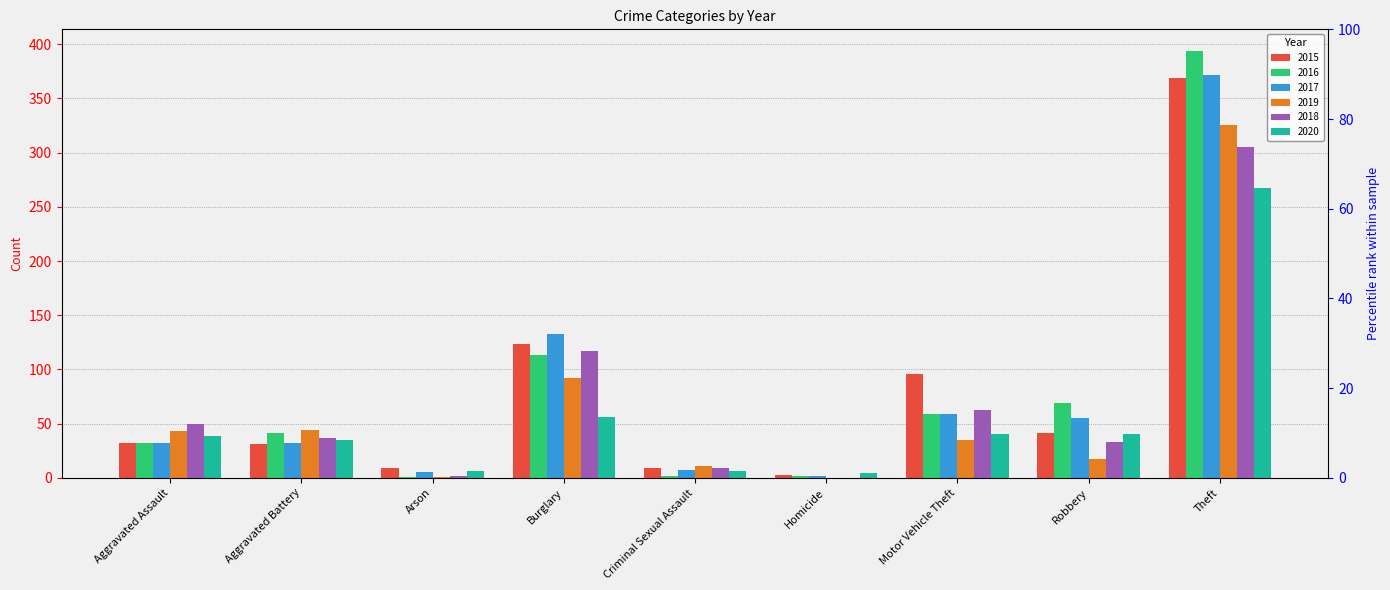

What is the sum of the 2020 values at Motor Vehicle Theft and Robbery?

80